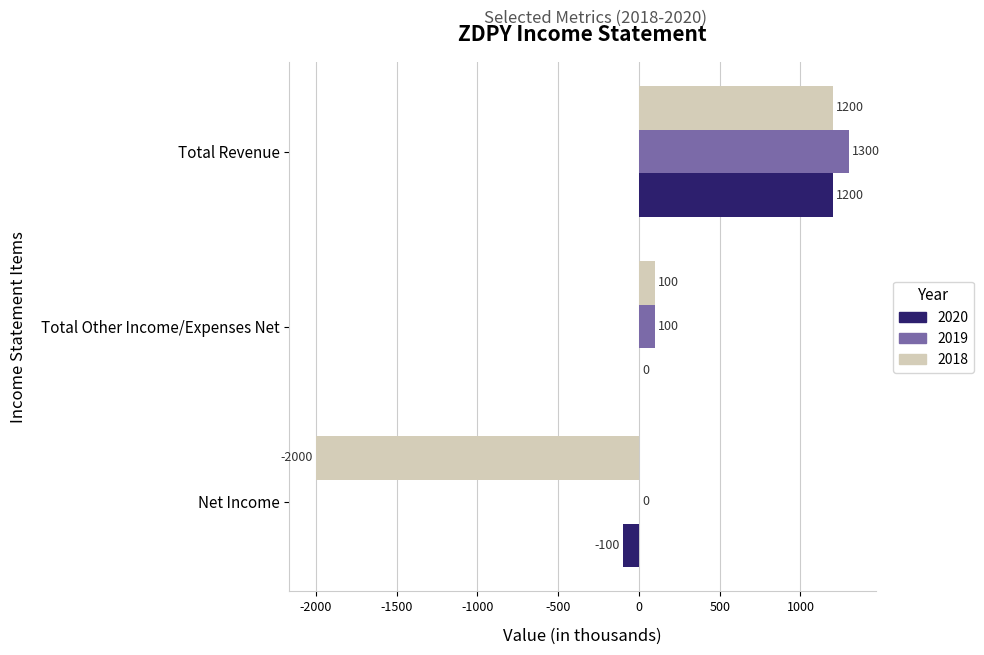

Which series has the largest total across all categories?

2019